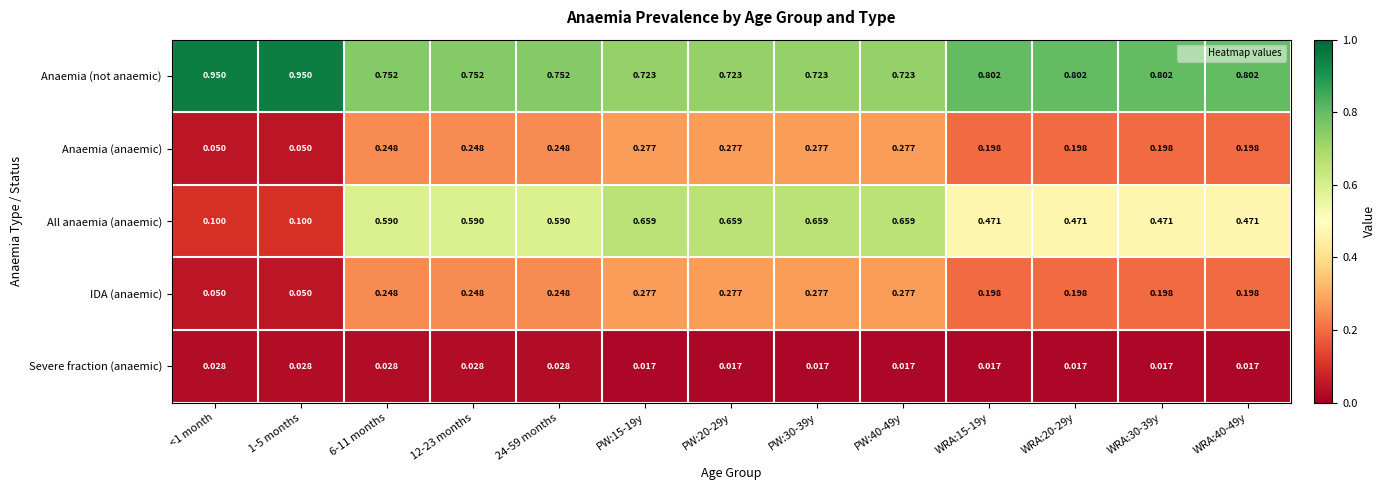

Which series has the largest total across all categories?

Anaemia (not anaemic)